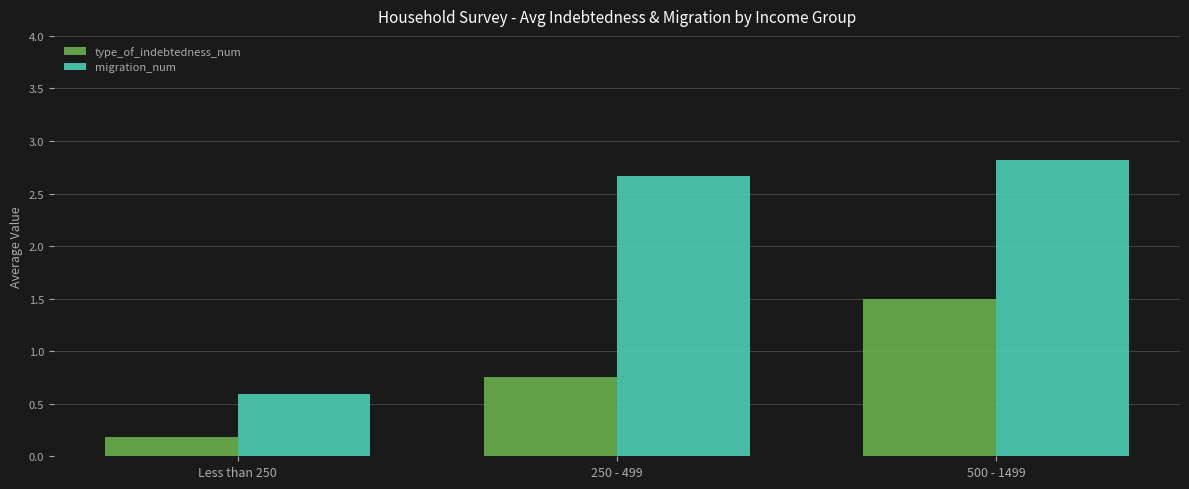

At which category does the chart reach its minimum across all series?

Less than 250